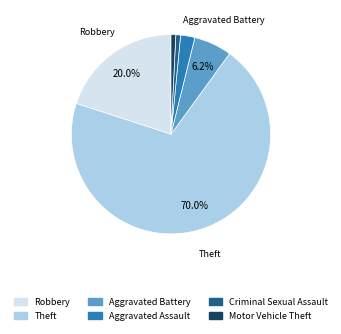

Does any single category account for the majority?

Yes